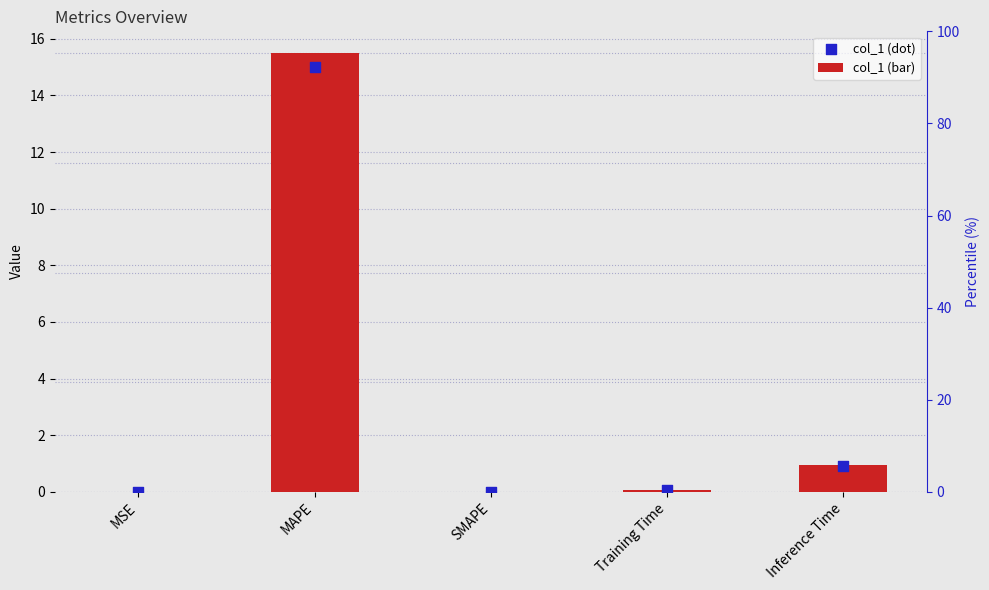

At which category is the sum across all series the highest?

MAPE